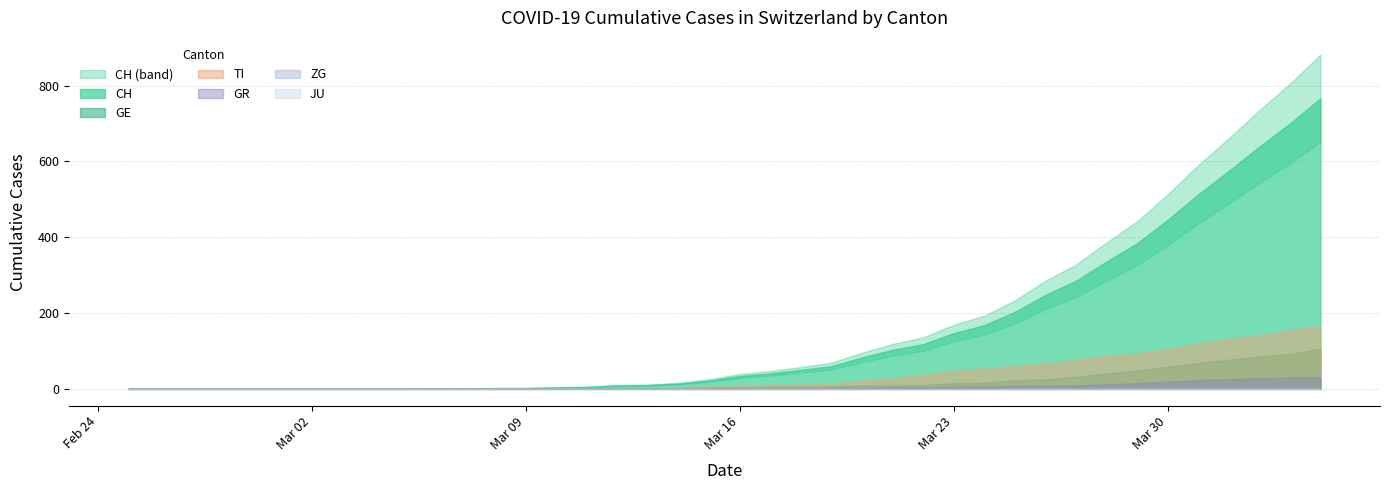

How many categories are shown in the chart?

40